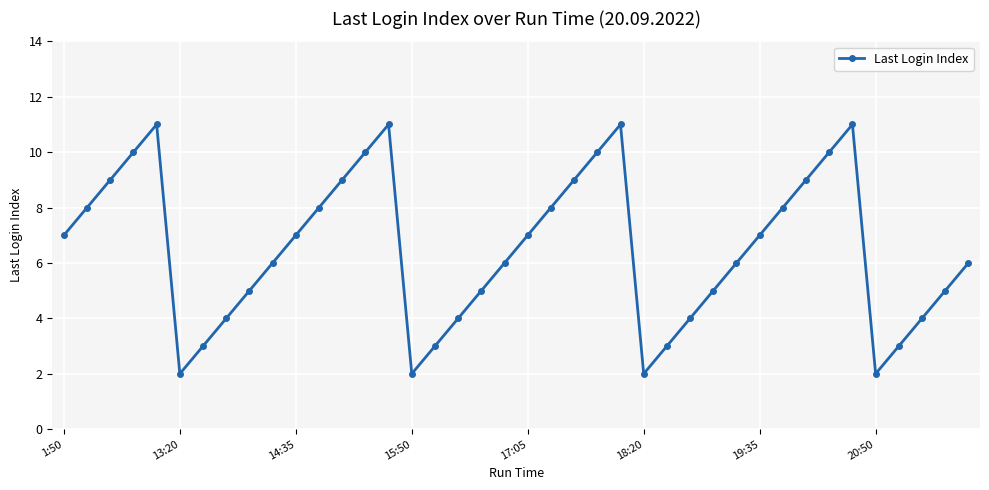

What is the minimum value shown in the chart?

2